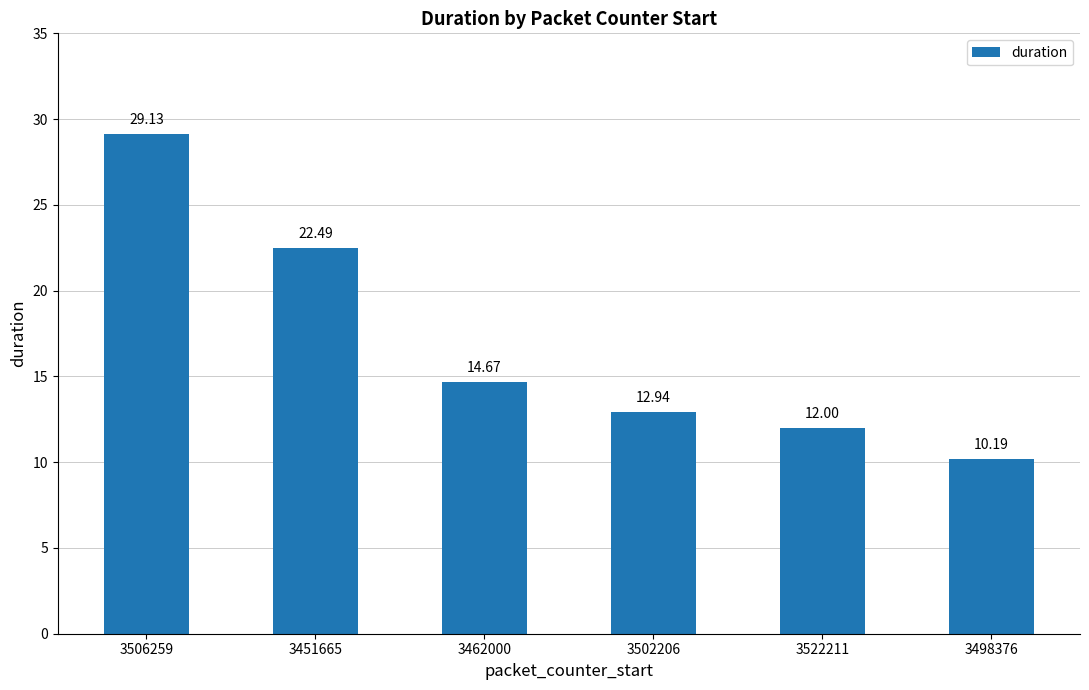

The value at 3522211 is 12.0. True or false?

True